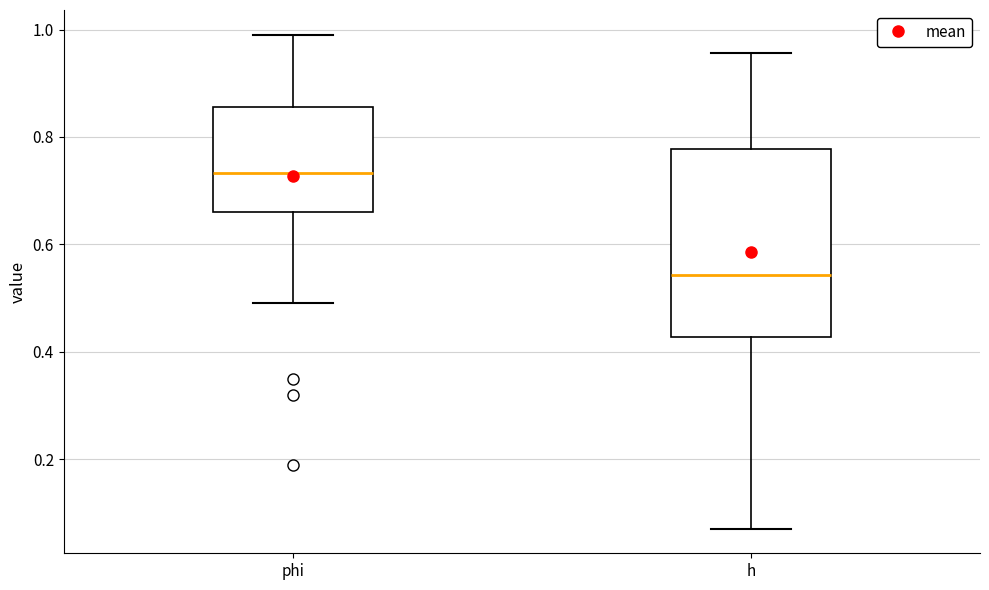

Reading left to right, transcribe this box plot: for each box, give where its median line is, the range the box spans, and where its two whiskers end, as read against the y-axis. The values are not printed on the chart, so give them approximately, as read against the axis.

phi: median 0.74, box 0.66 to 0.86, whiskers 0.50 to 1.00
h: median 0.54, box 0.42 to 0.78, whiskers 0.08 to 0.96